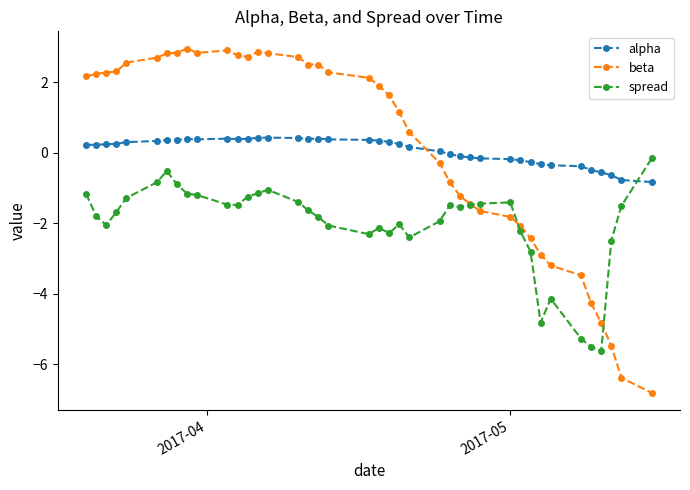

After their last crossing, which series has the higher values: alpha or beta?

alpha